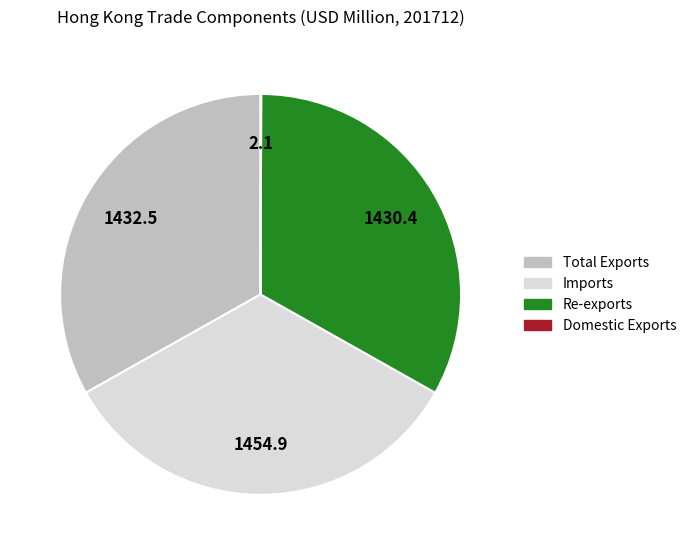

Is it true that Total Exports is 18% of the pie?

False